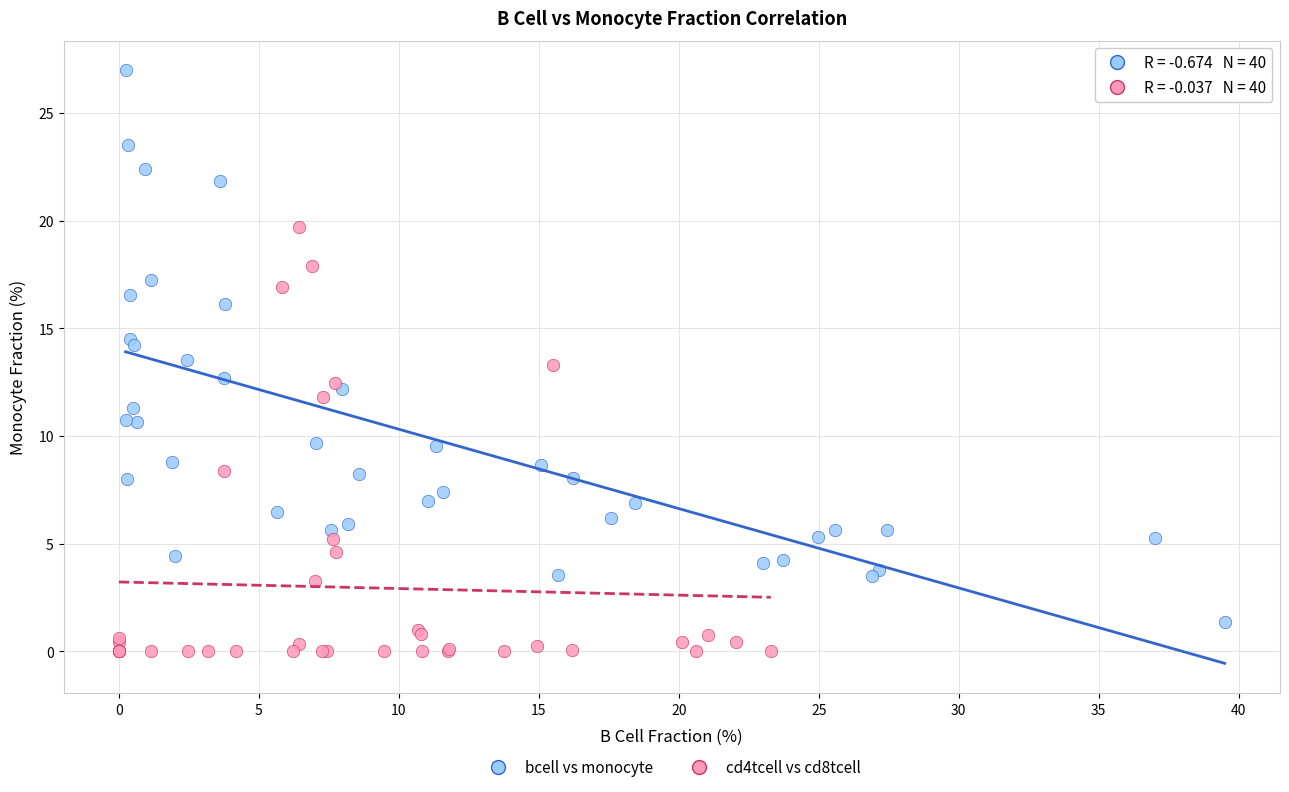

Which series reaches the minimum Y coordinate?

cd4tcell vs cd8tcell